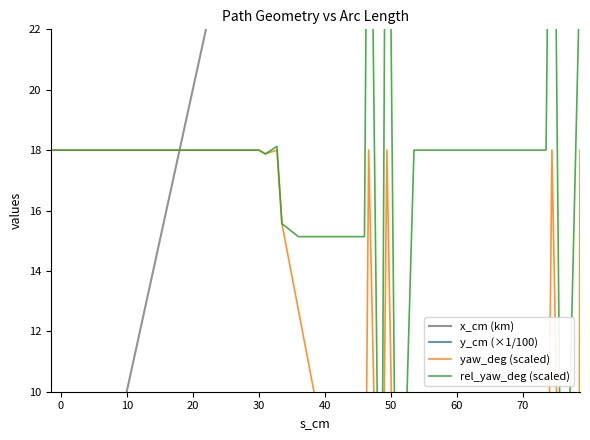

True or false: rel_yaw_deg (scaled) has a value of 18.0 at 0.

True